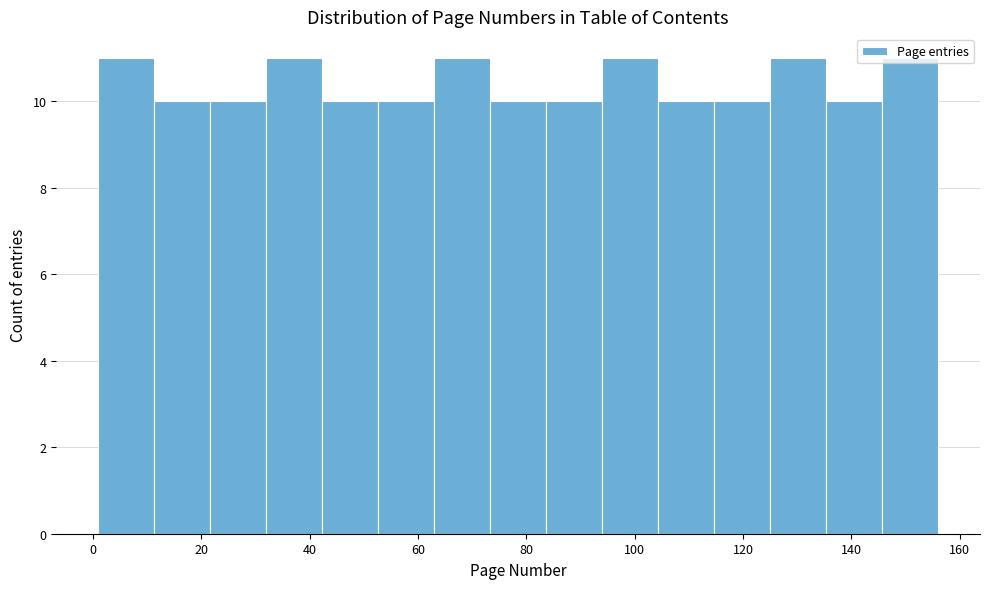

How tall is the bar that spans 22 to 32 on the x-axis? Neither the bar edges nor the heights are printed on the chart, so give them approximately, as read against the axes.

10